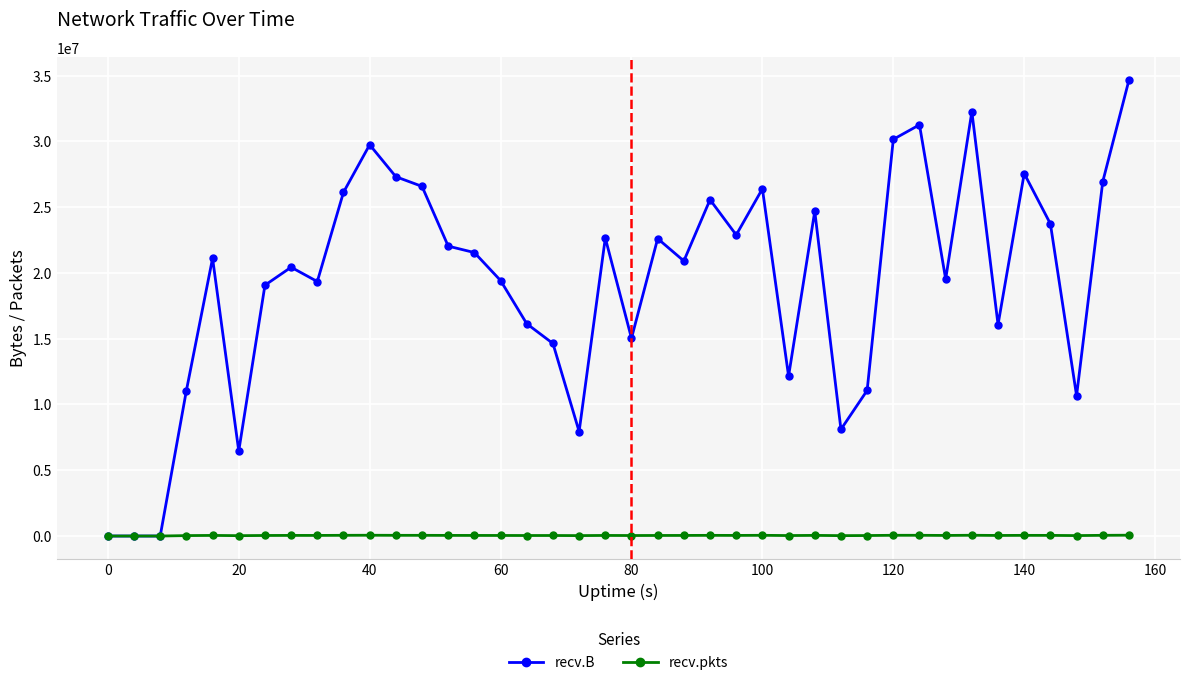

Rank the series by their average value, from lowest to highest.

recv.pkts, recv.B